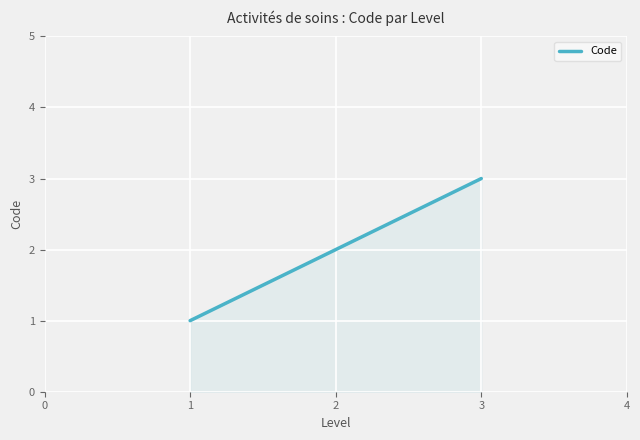

What is the sum of all values?

6